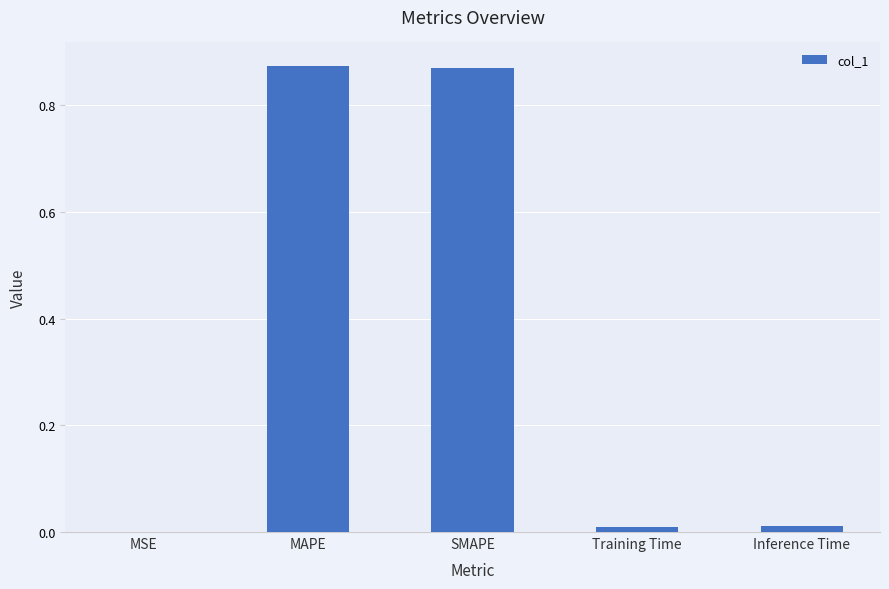

At which label is the value closest to 0?

MSE